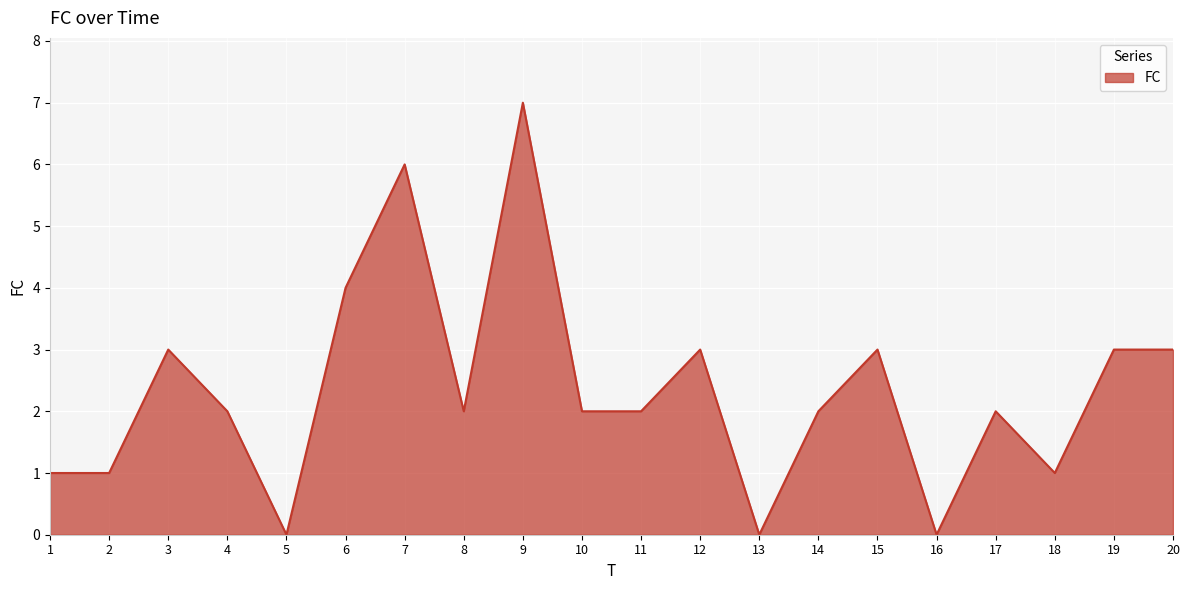

True or false: there are more than 2 points higher than both neighbors.

True